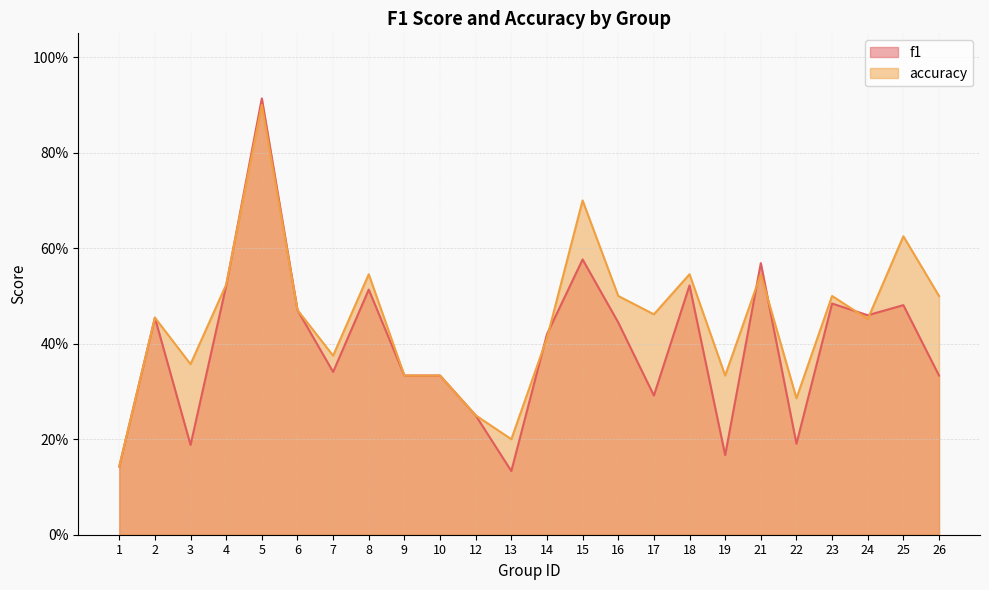

What is the average value of the accuracy series?

0.4